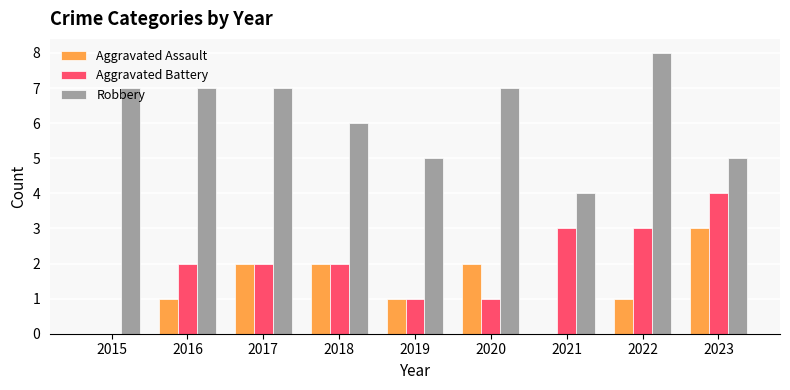

Which category has the highest value across all series?

2022